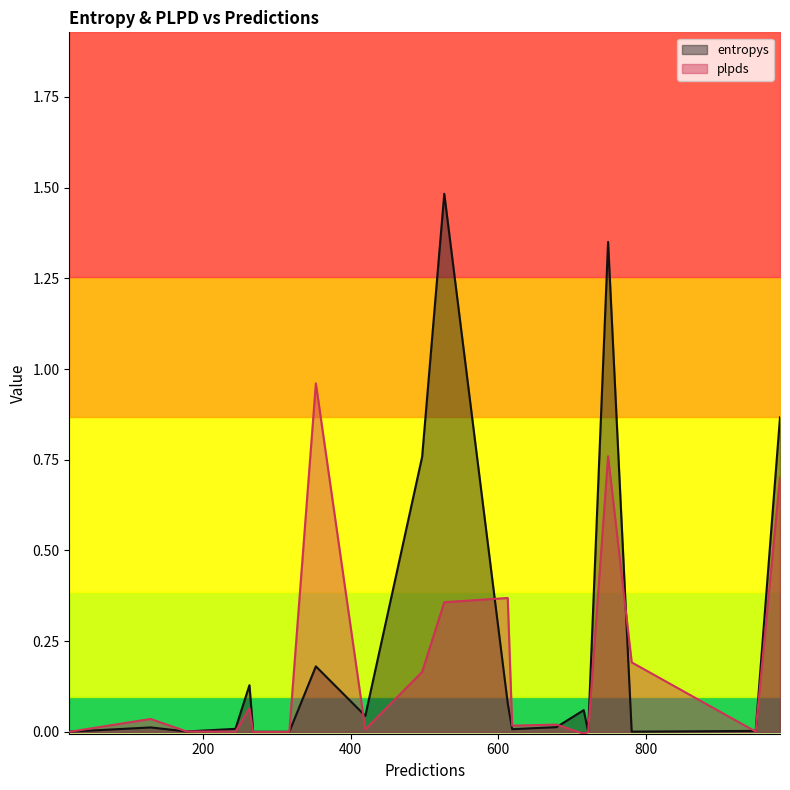

Rank the series by their maximum value, from lowest to highest.

plpds, entropys